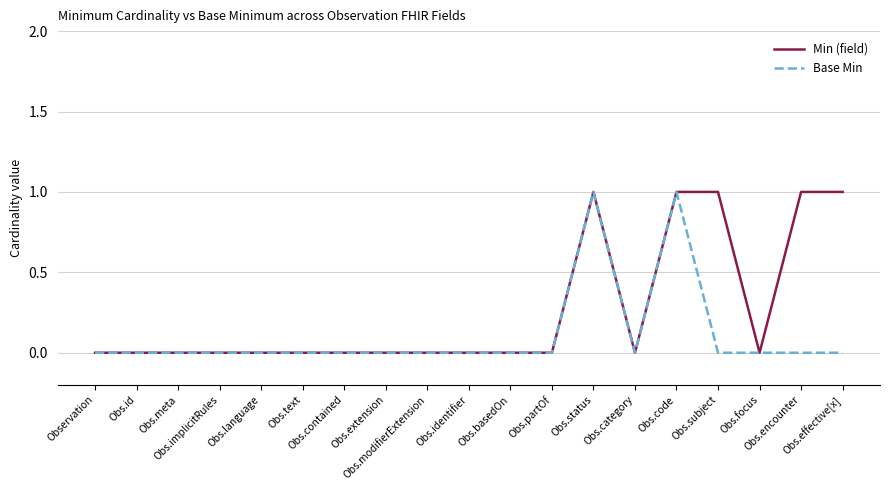

Which series has the largest total across all categories?

Min (field)